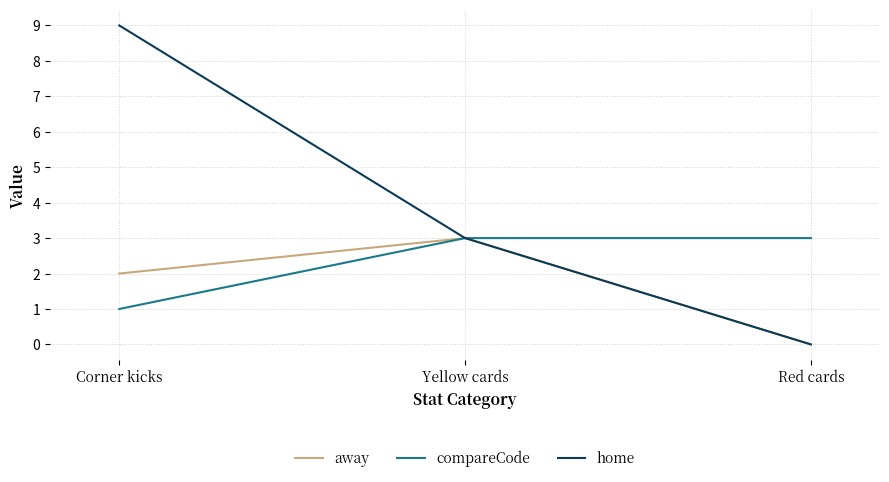

Reading right to left, extract all data points from this chart.

away: Red cards=0	Yellow cards=3	Corner kicks=2
compareCode: Red cards=3	Yellow cards=3	Corner kicks=1
home: Red cards=0	Yellow cards=3	Corner kicks=9